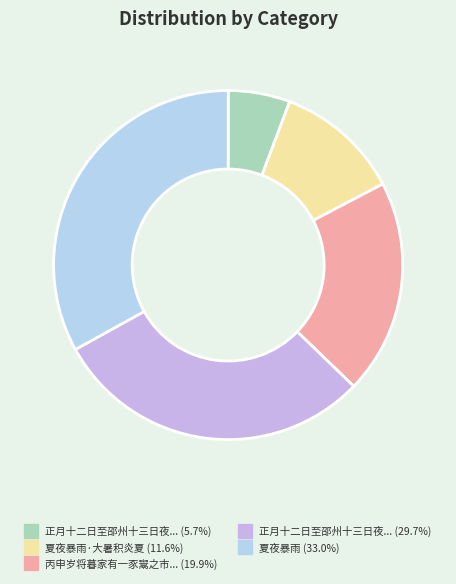

Does any single category account for the majority?

No